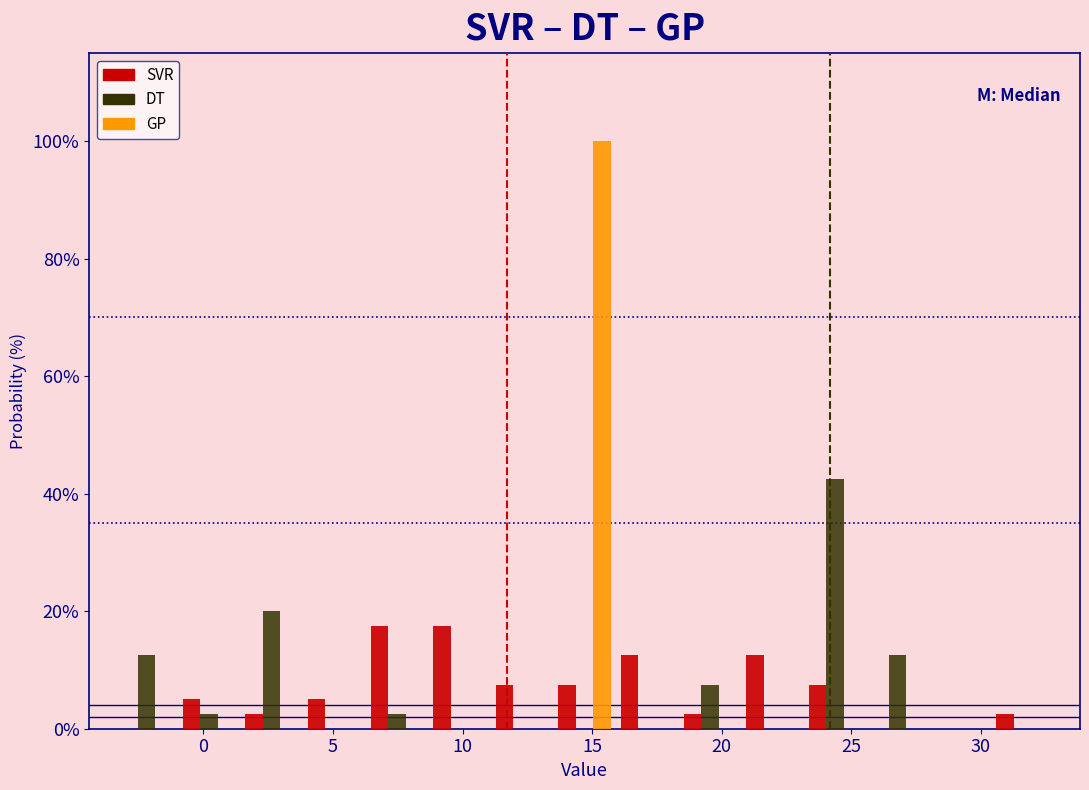

What is the height of the SVR bar covering 16.0 to 18.5 on the x-axis? Neither the bar edges nor the heights are printed on the chart, so give them approximately, as read against the axes.

12